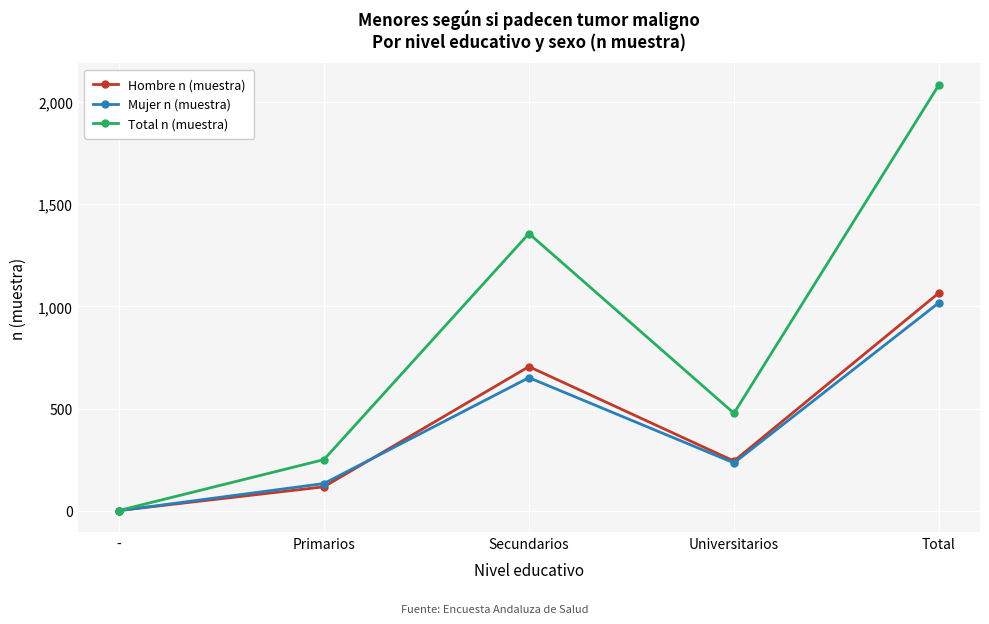

At which category does Mujer n (muestra) reach its first local valley?

Universitarios